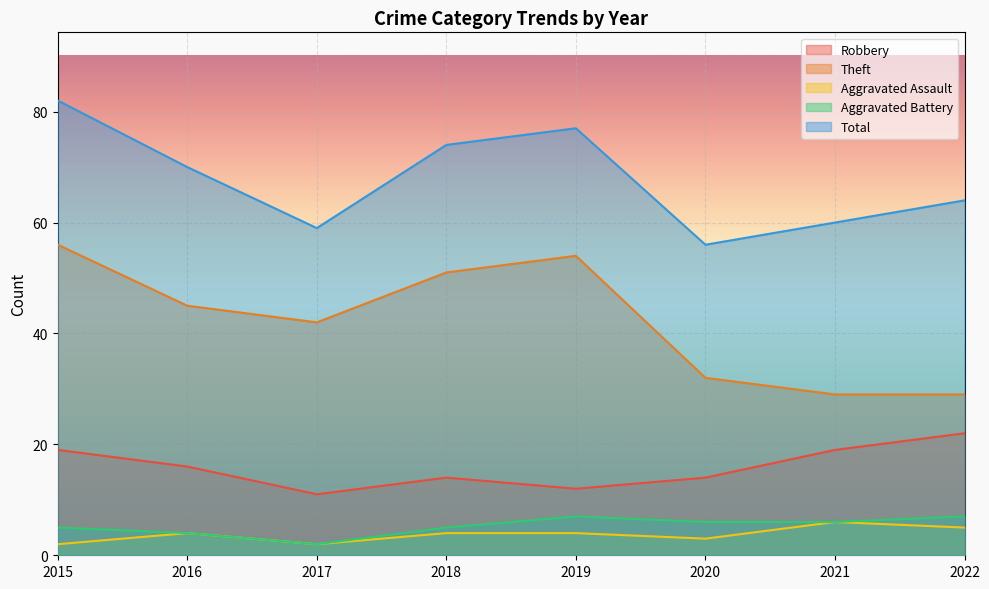

Which series changed the most between 2015 and 2022?

Theft